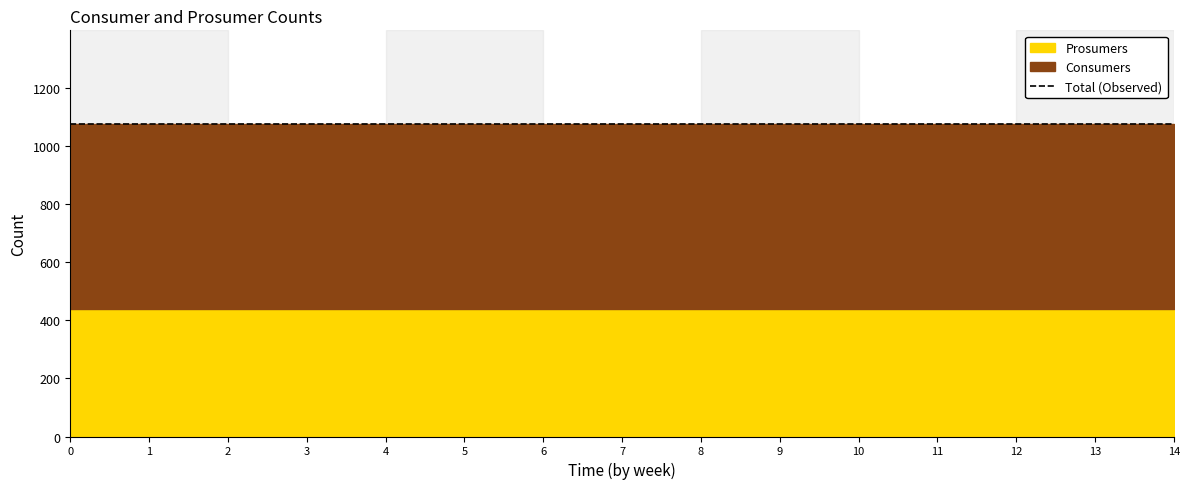

Reading left to right, list all the values displayed in this chart.

Consumers: 0=635	1=635	2=635	3=635	4=635	5=635	6=635	7=635	8=635	9=635	10=635	11=635	12=635	13=635	14=635
Prosumers: 0=440	1=440	2=440	3=440	4=440	5=440	6=440	7=440	8=440	9=440	10=440	11=440	12=440	13=440	14=440